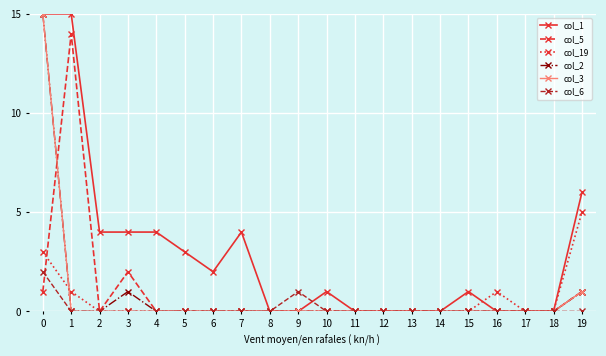

Is the value of col_2 at 19 greater than the value of col_3 at 10?

Yes